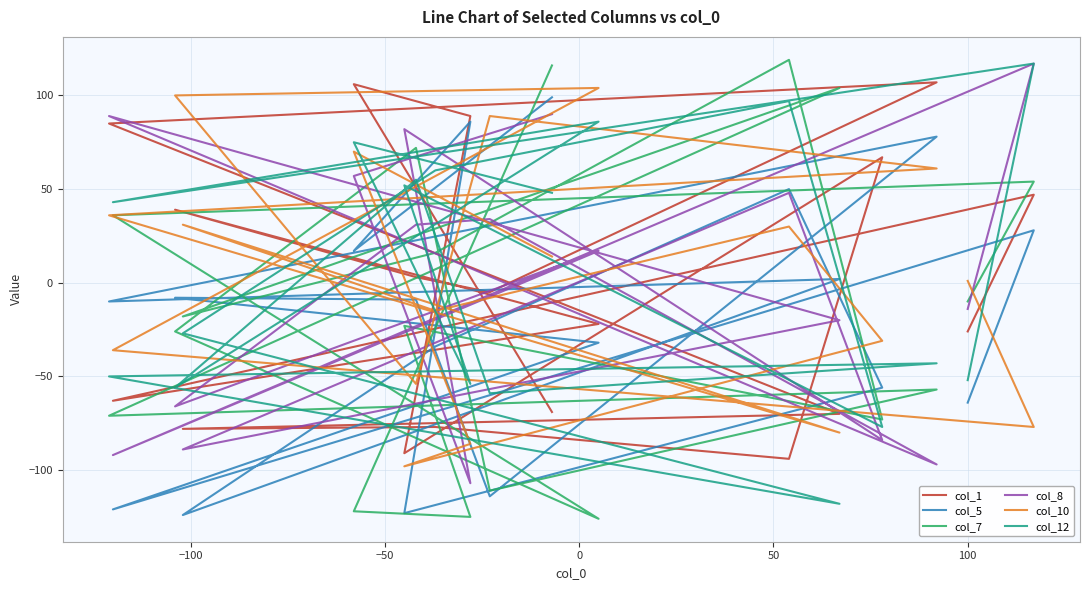

How many data points does each series have?

18